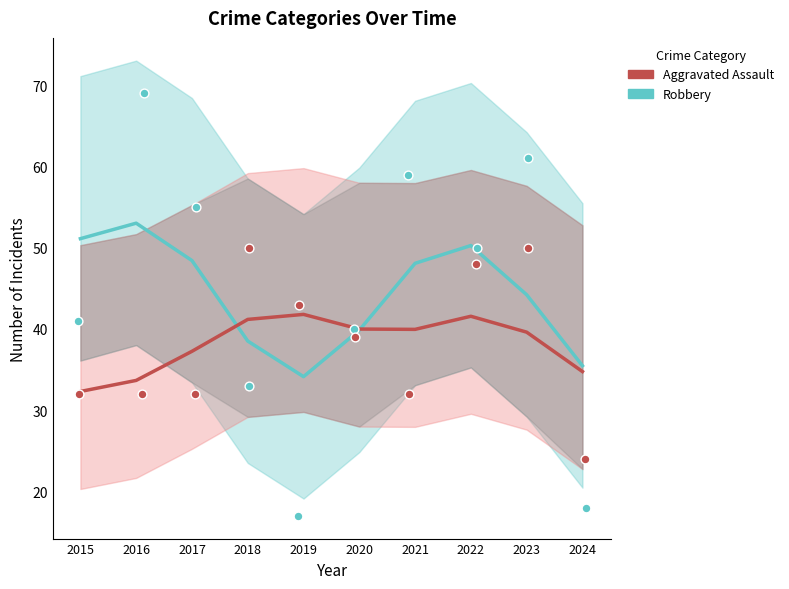

What is the total value across all series at 2023?

83.8